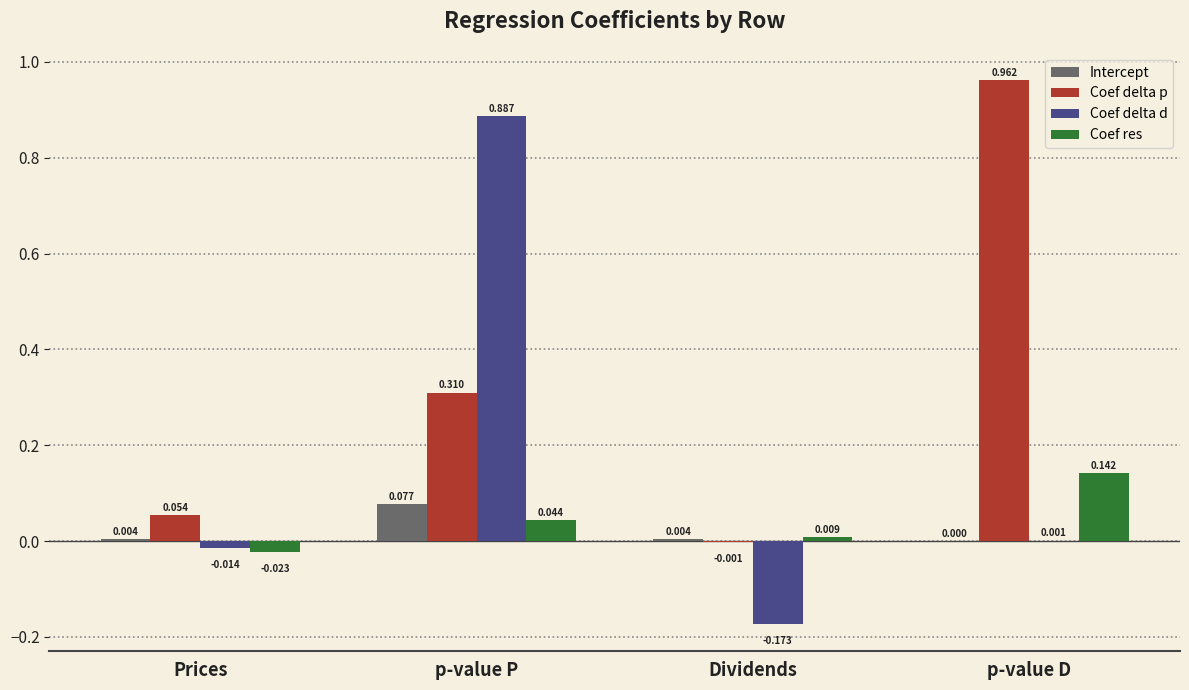

Where is Intercept nearest to the value 0?

p-value D